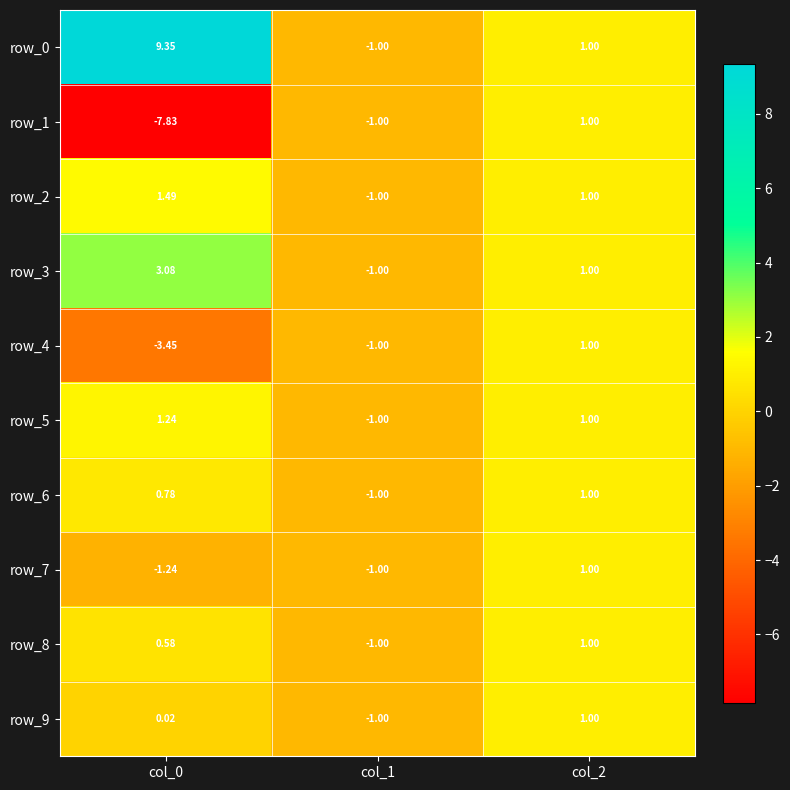

What is the spread (max minus min) of values at col_0?

17.2